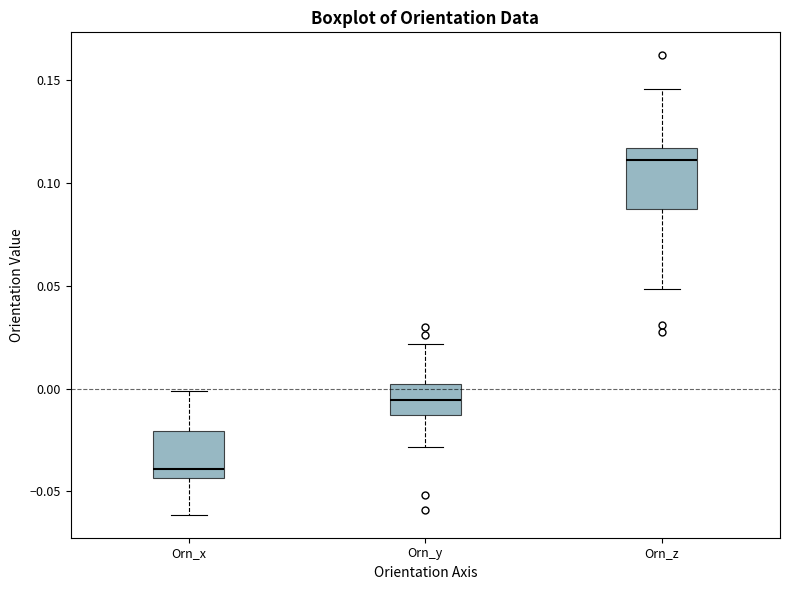

Reading left to right, read every box against the y-axis: the position of its median line, the range the box covers, and the ends of its whiskers. The values are not printed on the chart, so give them approximately, as read against the axis.

Orn_x: median -0.040, box -0.045 to -0.020, whiskers -0.060 to 0.000
Orn_y: median -0.005, box -0.015 to 0.000, whiskers -0.030 to 0.020
Orn_z: median 0.110, box 0.085 to 0.115, whiskers 0.050 to 0.145